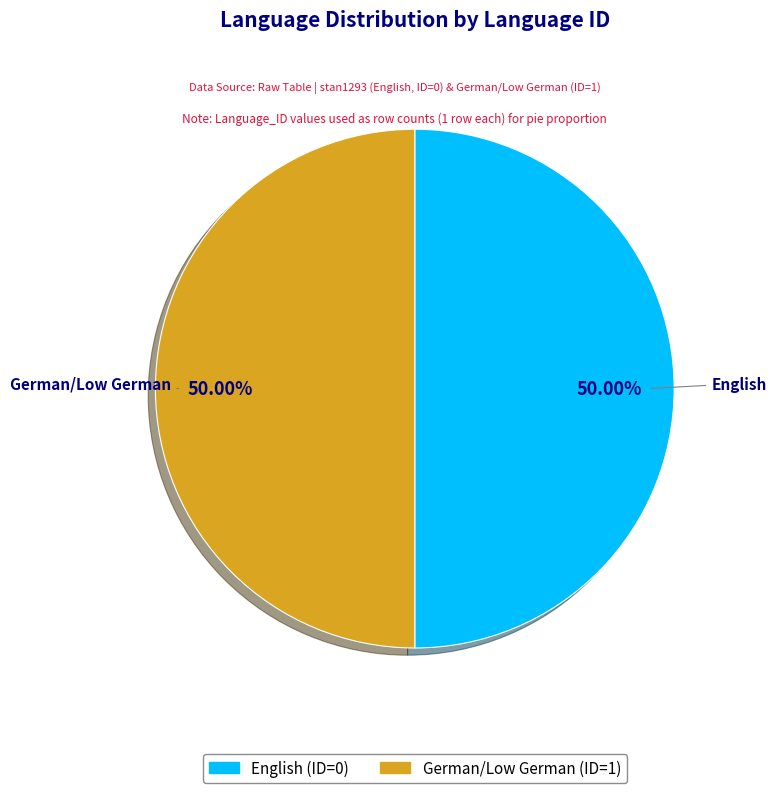

Combined, what portion of the pie is English and German/Low German?

100.0%